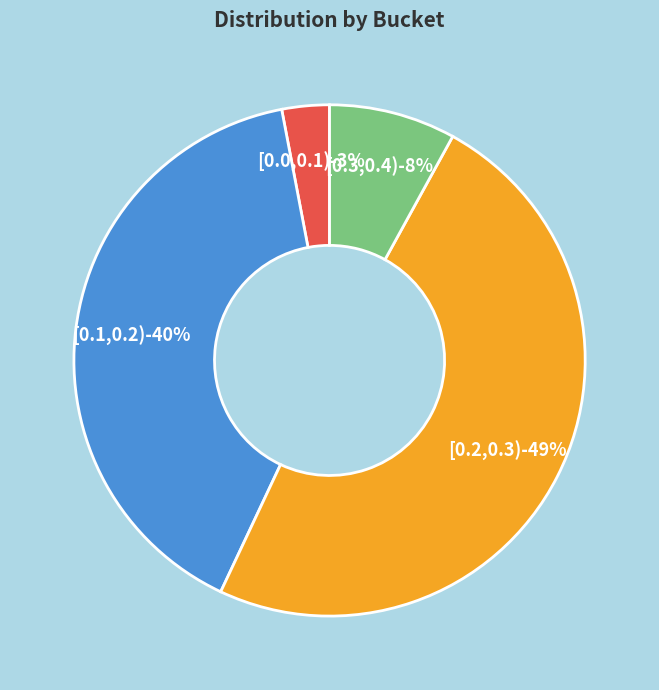

What is the change in value from [0.0,0.1) to [0.1,0.2)?

+37